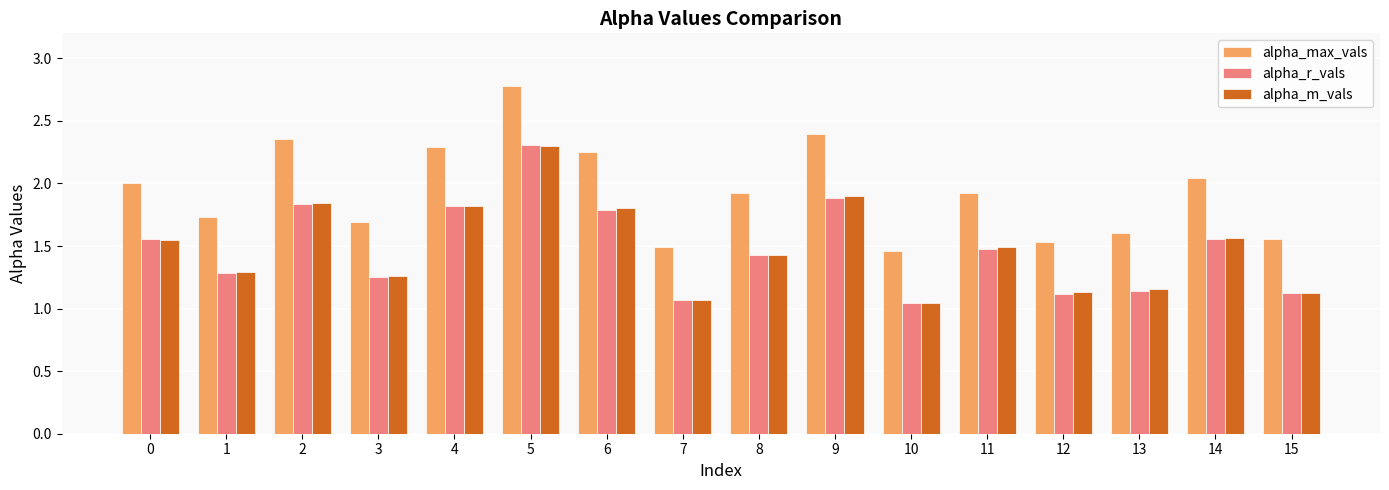

Which series changed the most between 9 and 14?

alpha_max_vals